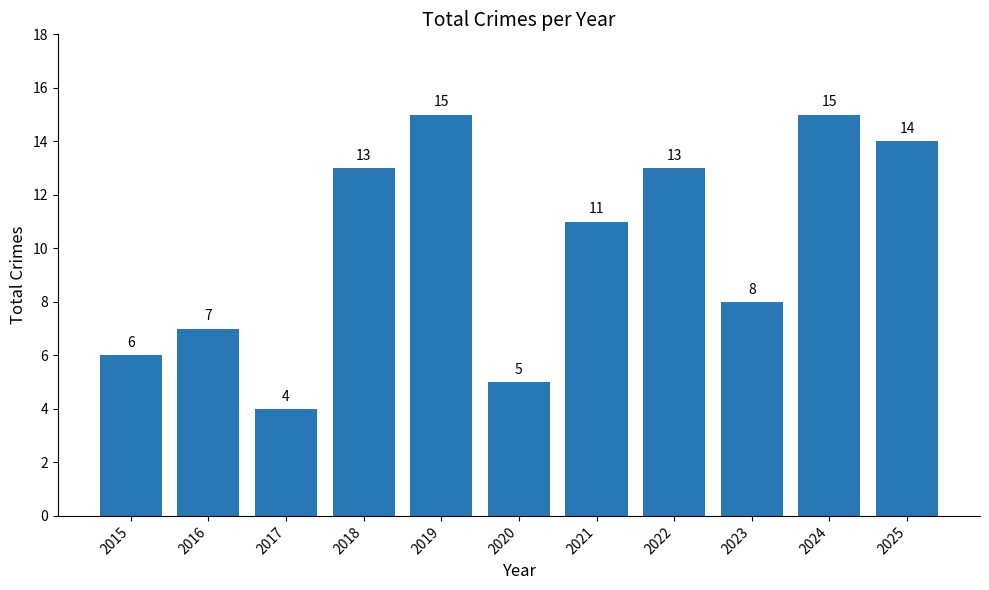

How many data points does each series have?

11